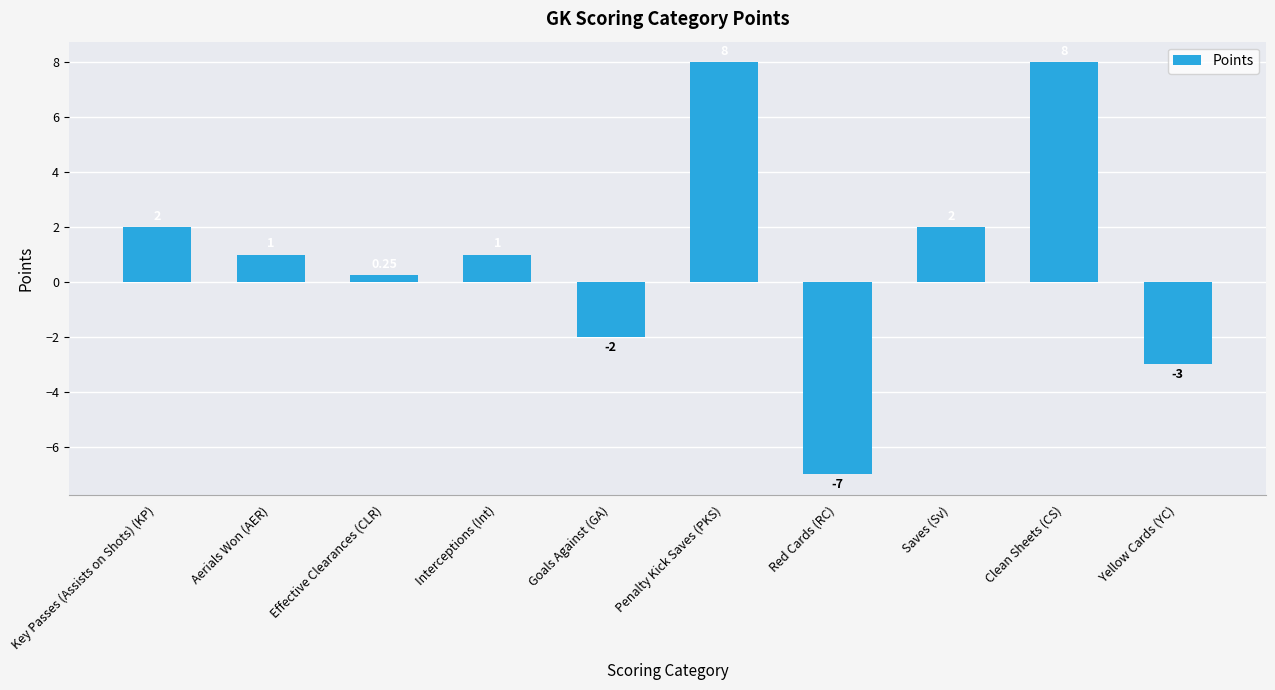

How many bars are there in total?

10